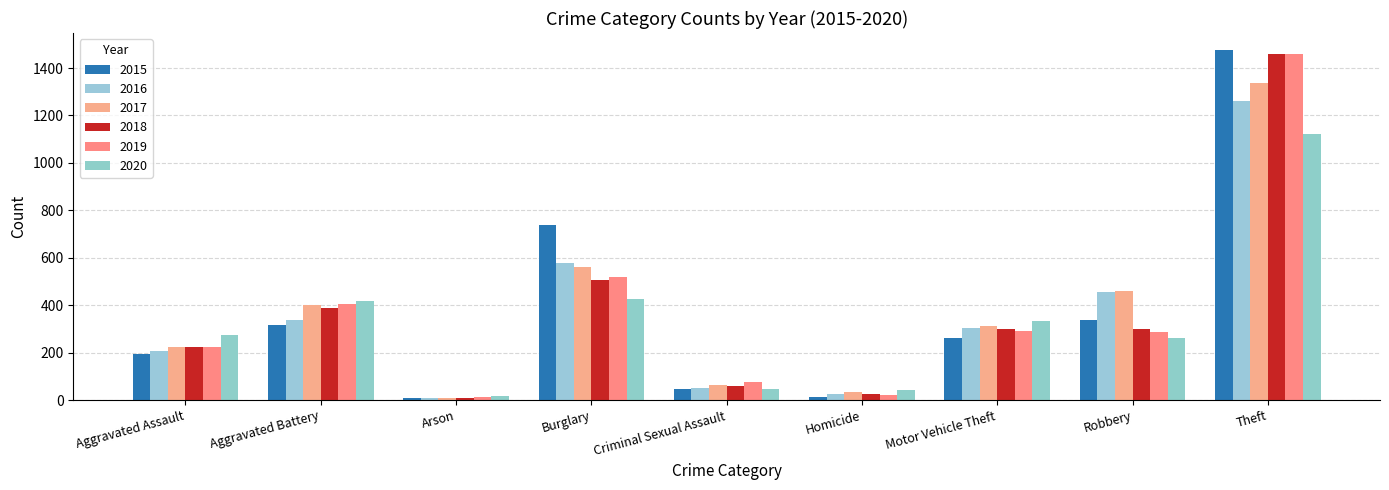

How many series are shown in this chart?

6